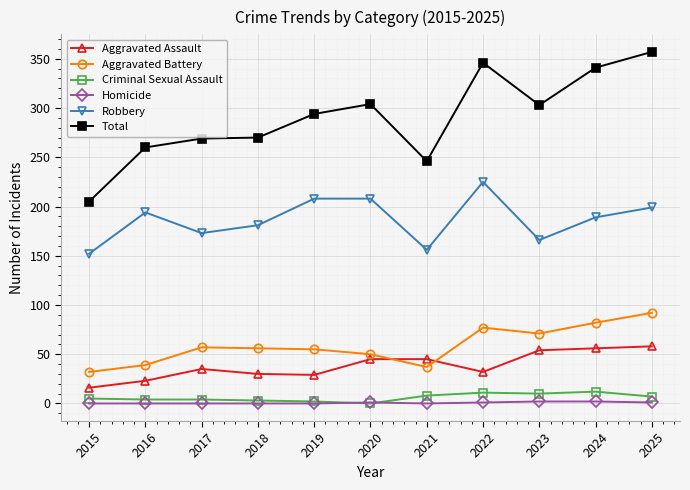

What is the difference between the maximum and minimum values in the Aggravated Assault series?

42